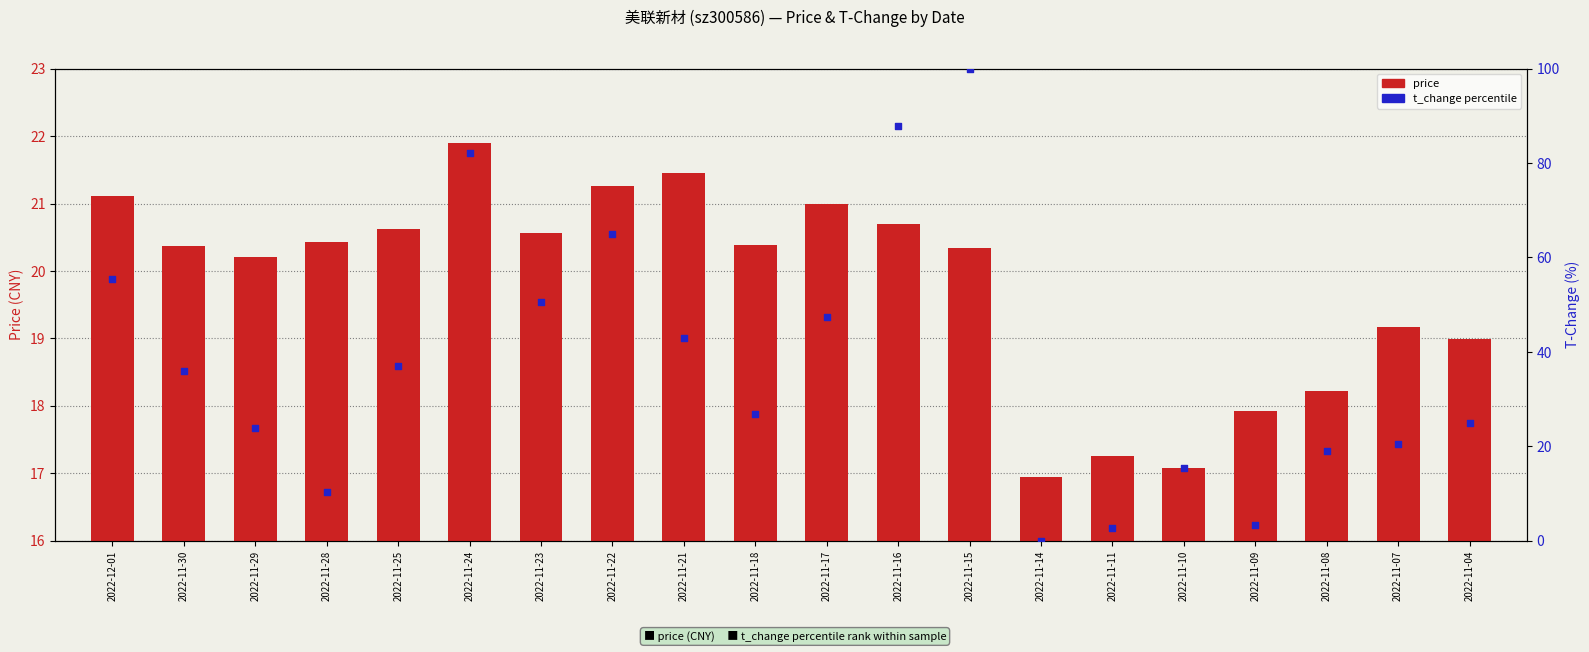

Which series has the largest total across all categories?

t_change (percentile)